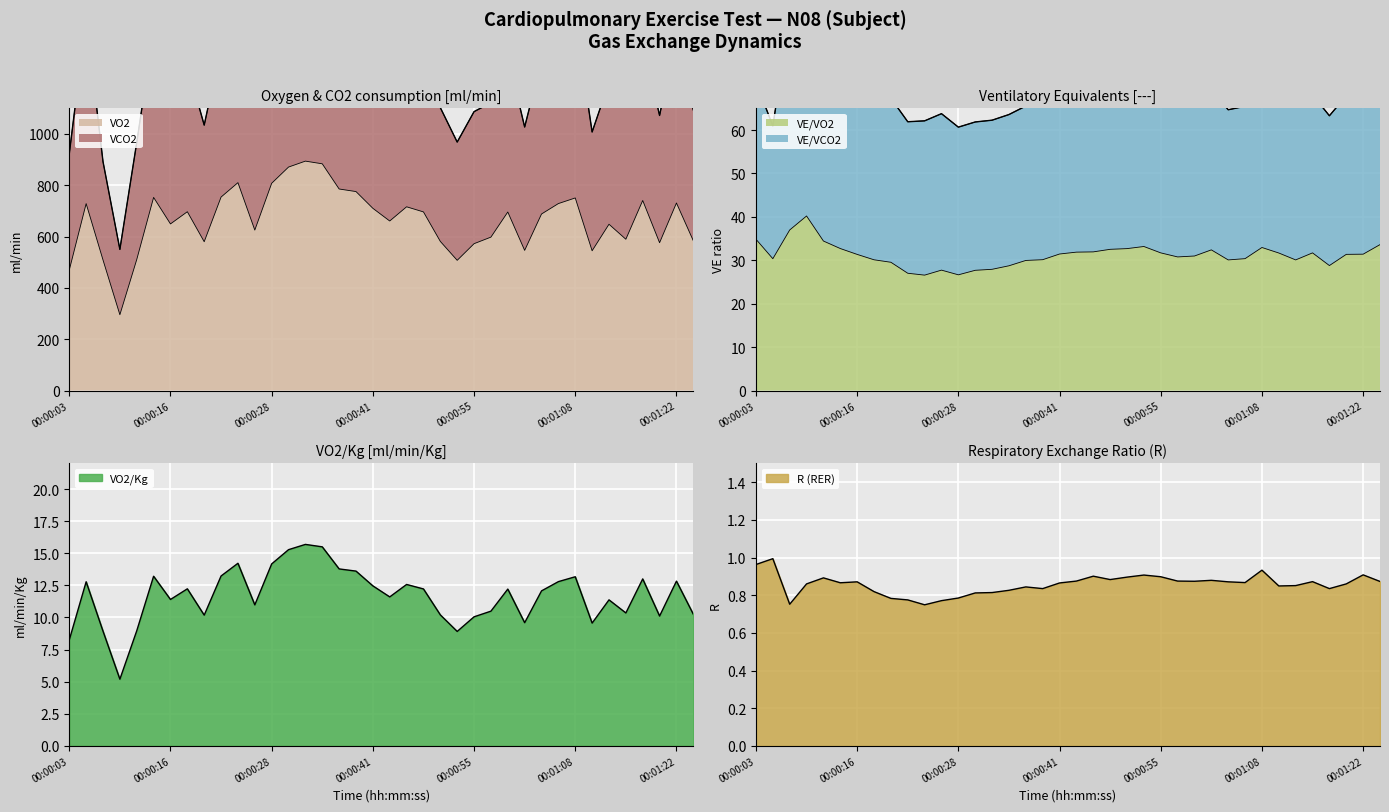

Where is VE/VO2 nearest to the value 33?

00:01:08